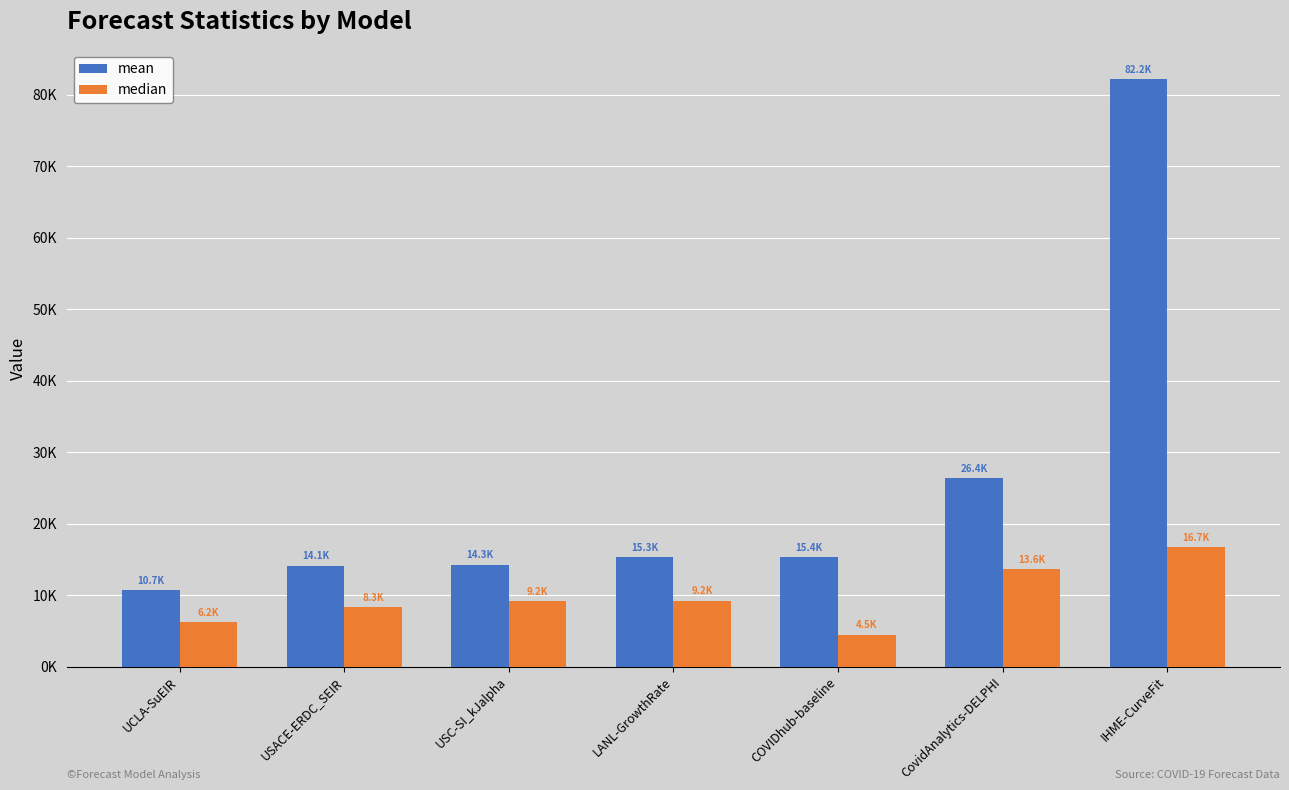

What is the total value across all series at COVIDhub-baseline?

19827.0